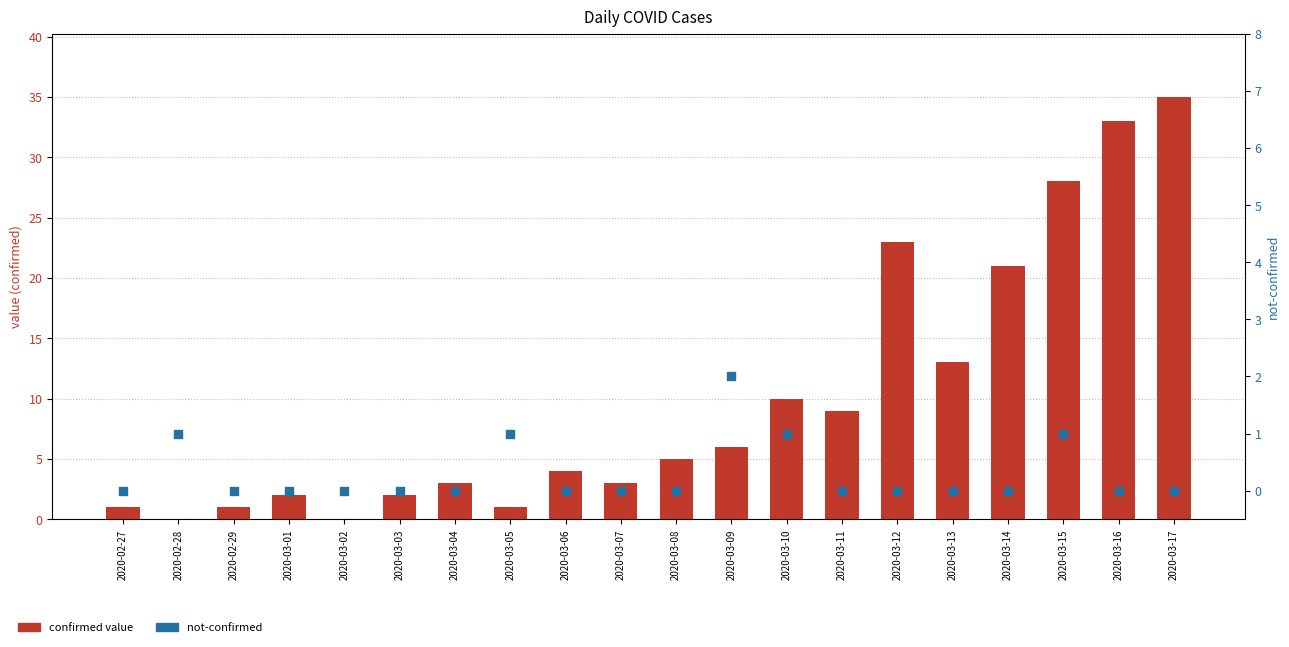

Which series has the widest spread of Y values?

confirmed value